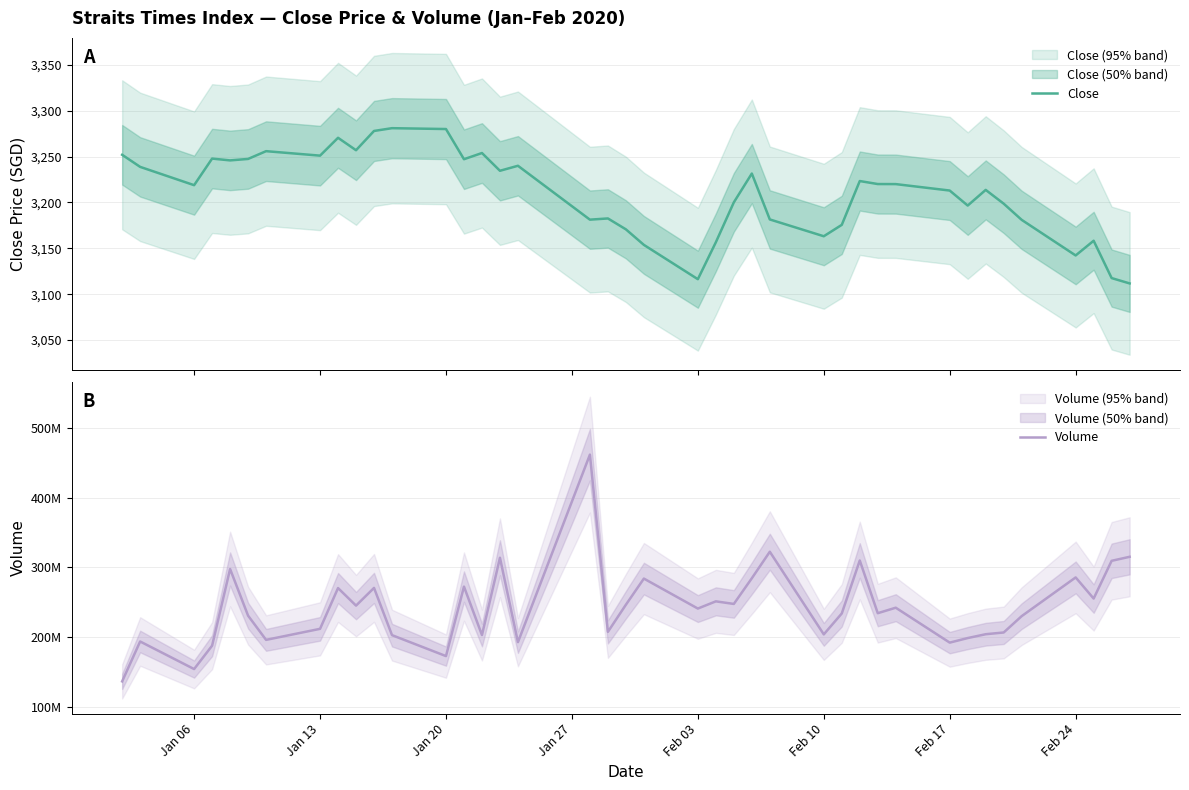

What is the minimum value for Close?

3111.7